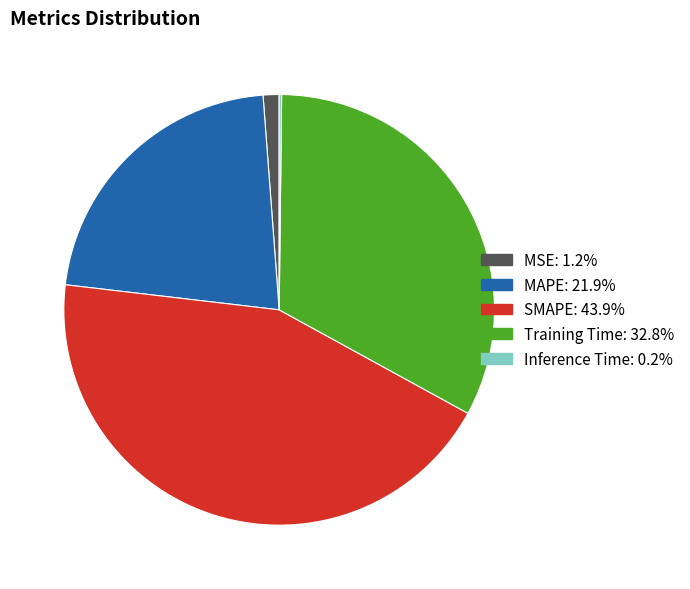

Is it true that Training Time is 22% of the pie?

False